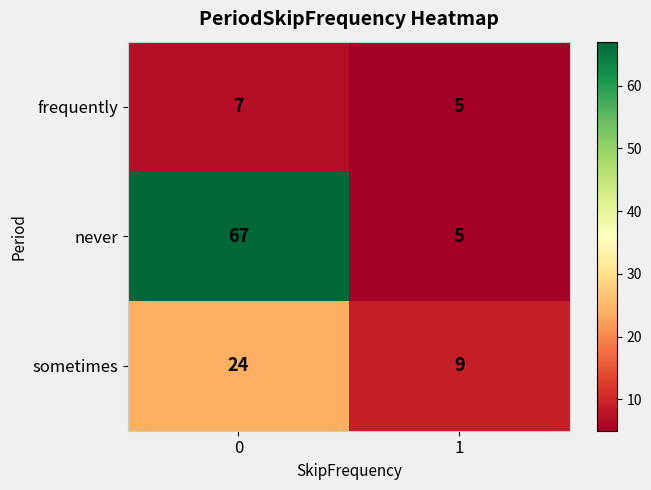

List the series in order of their overall mean, highest first.

never, sometimes, frequently